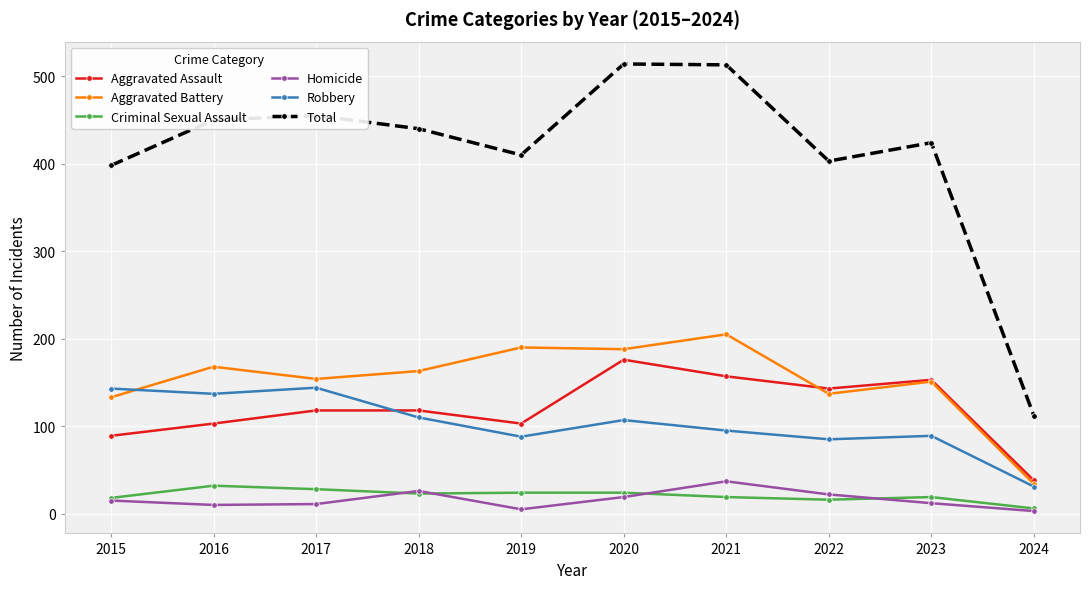

At how many categories does at least one series exceed 95?

10